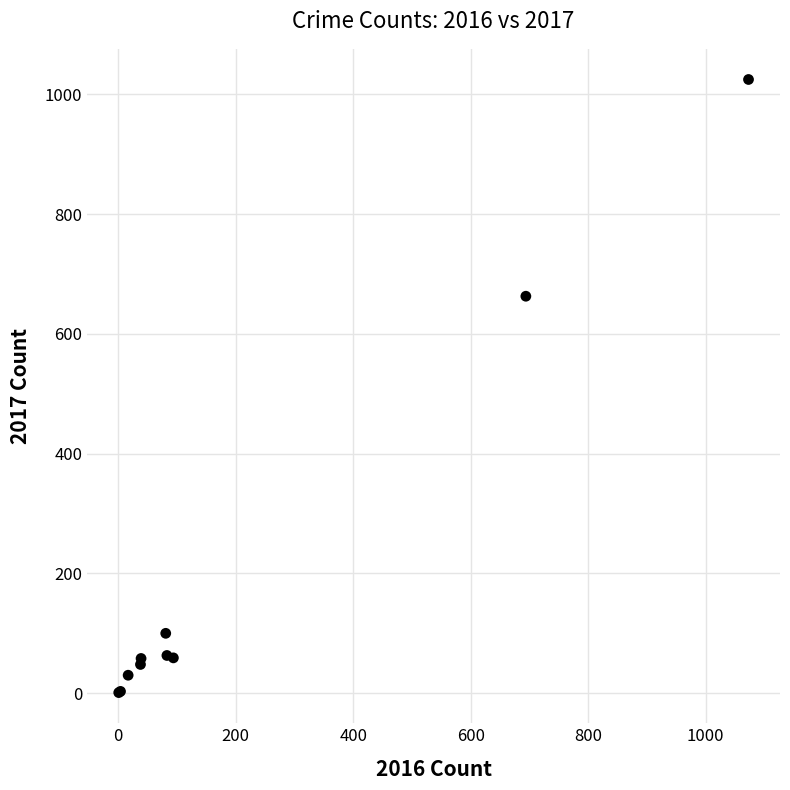

What Y value in the scatter plot is closest to 513?

663